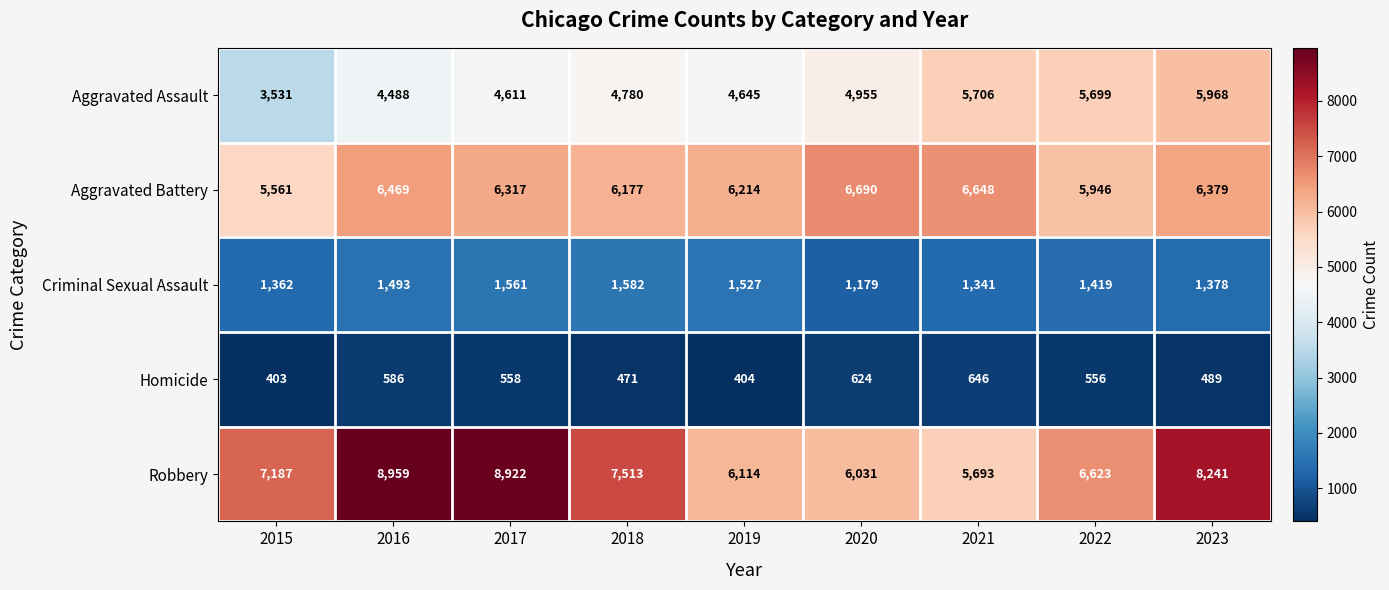

At which label does Homicide first exceed 556?

2016